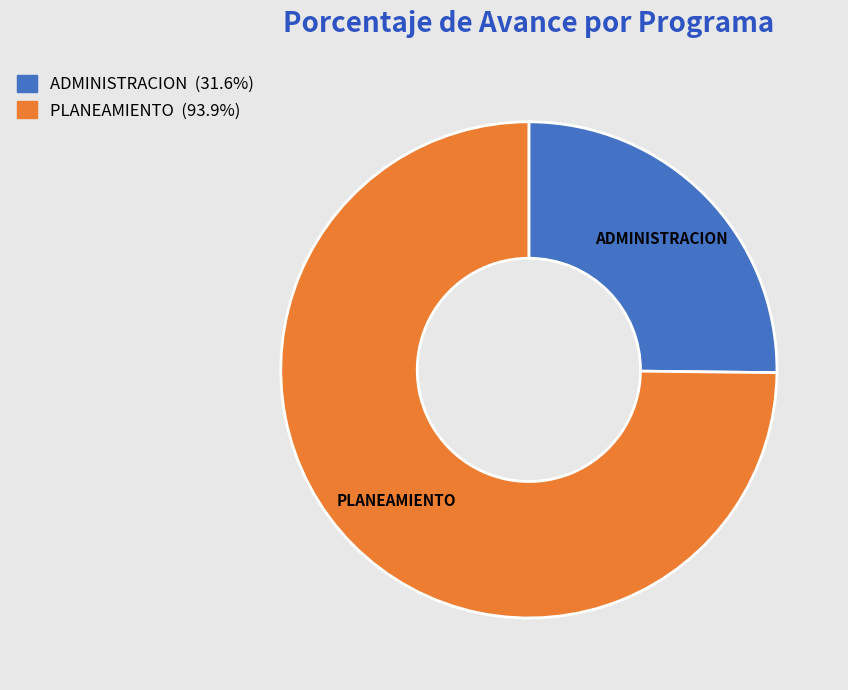

Is there any slice that represents more than half of the pie?

Yes